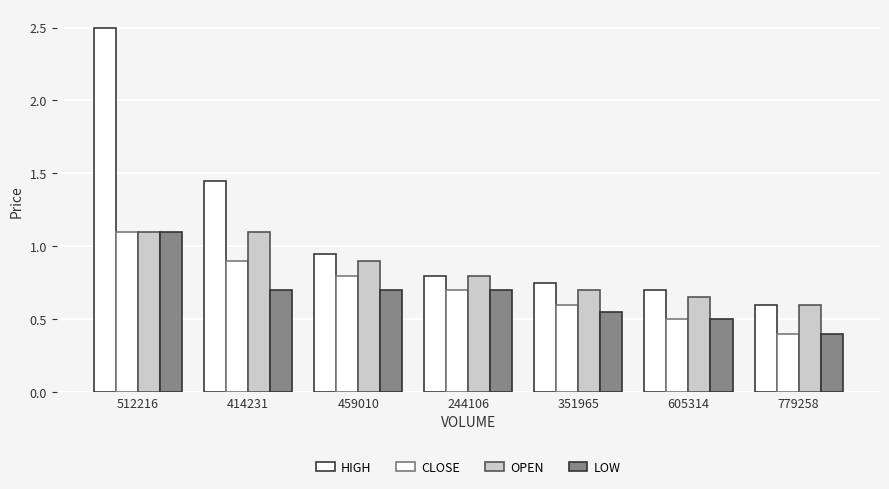

How many groups of bars are there?

7